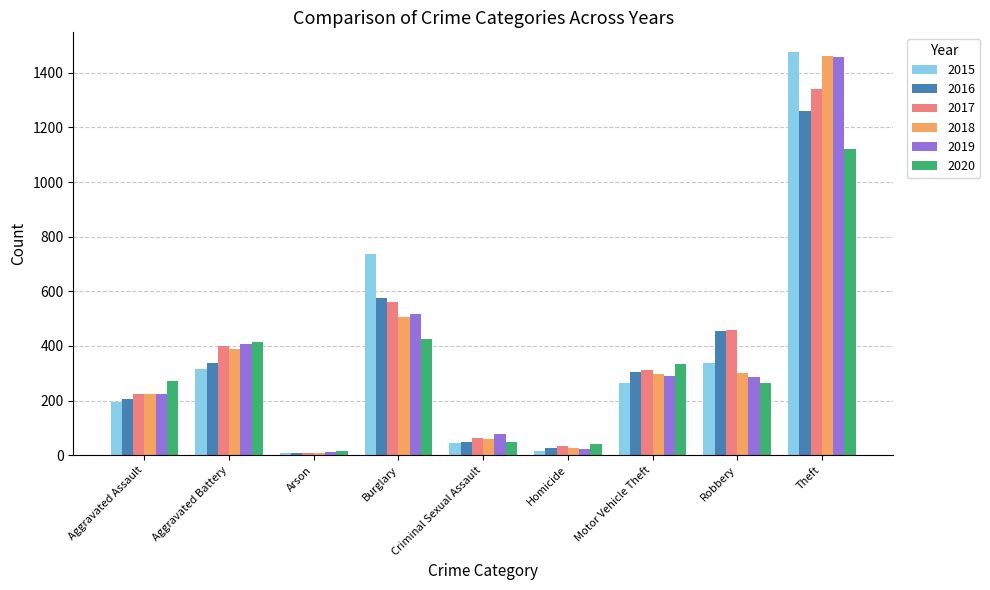

What is the spread (max minus min) of values at Criminal Sexual Assault?

31